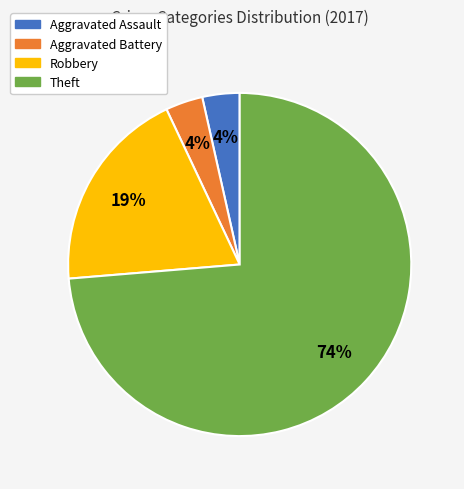

The Robbery slice represents 19% of the pie. True or false?

True